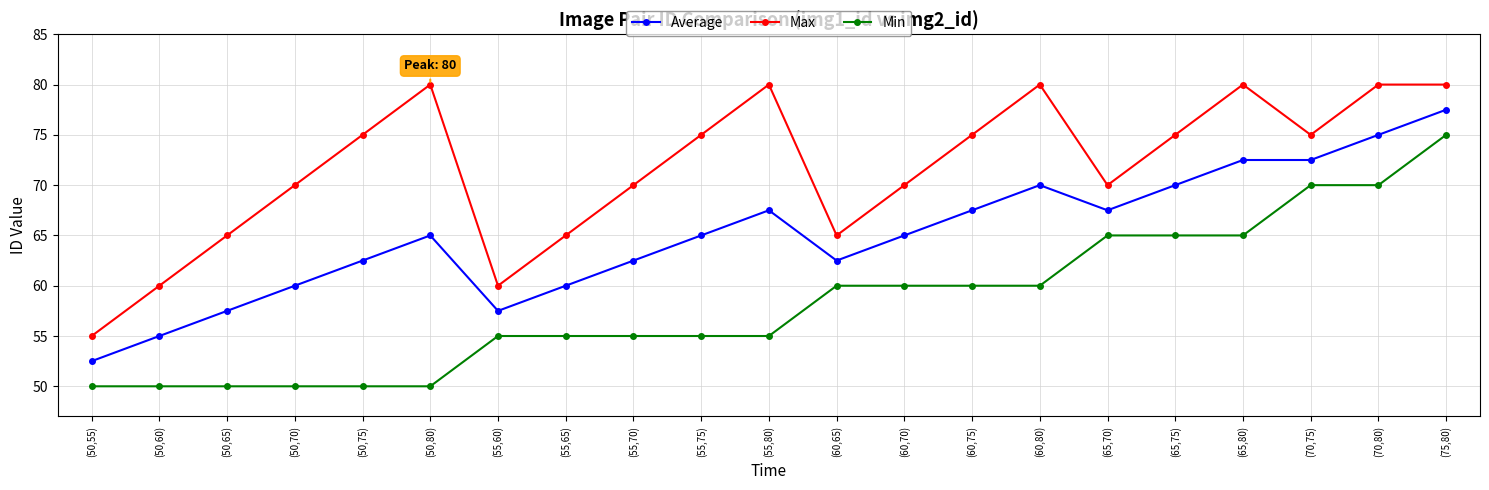

Reading left to right, what are all the values shown in this chart?

Average: (50,55)=52.5	(50,60)=55.0	(50,65)=57.5	(50,70)=60.0	(50,75)=62.5	(50,80)=65.0	(55,60)=57.5	(55,65)=60.0	(55,70)=62.5	(55,75)=65.0	(55,80)=67.5	(60,65)=62.5	(60,70)=65.0	(60,75)=67.5	(60,80)=70.0	(65,70)=67.5	(65,75)=70.0	(65,80)=72.5	(70,75)=72.5	(70,80)=75.0	(75,80)=77.5
Max: (50,55)=55.0	(50,60)=60.0	(50,65)=65.0	(50,70)=70.0	(50,75)=75.0	(50,80)=80.0	(55,60)=60.0	(55,65)=65.0	(55,70)=70.0	(55,75)=75.0	(55,80)=80.0	(60,65)=65.0	(60,70)=70.0	(60,75)=75.0	(60,80)=80.0	(65,70)=70.0	(65,75)=75.0	(65,80)=80.0	(70,75)=75.0	(70,80)=80.0	(75,80)=80.0
Min: (50,55)=50.0	(50,60)=50.0	(50,65)=50.0	(50,70)=50.0	(50,75)=50.0	(50,80)=50.0	(55,60)=55.0	(55,65)=55.0	(55,70)=55.0	(55,75)=55.0	(55,80)=55.0	(60,65)=60.0	(60,70)=60.0	(60,75)=60.0	(60,80)=60.0	(65,70)=65.0	(65,75)=65.0	(65,80)=65.0	(70,75)=70.0	(70,80)=70.0	(75,80)=75.0